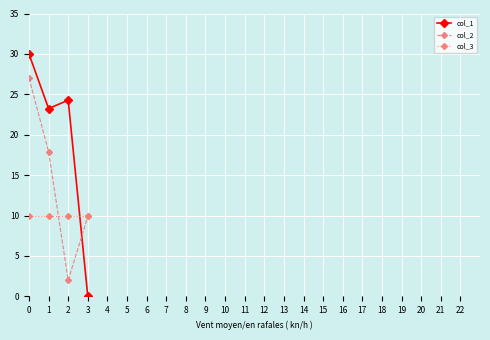

How many series are shown in this chart?

3